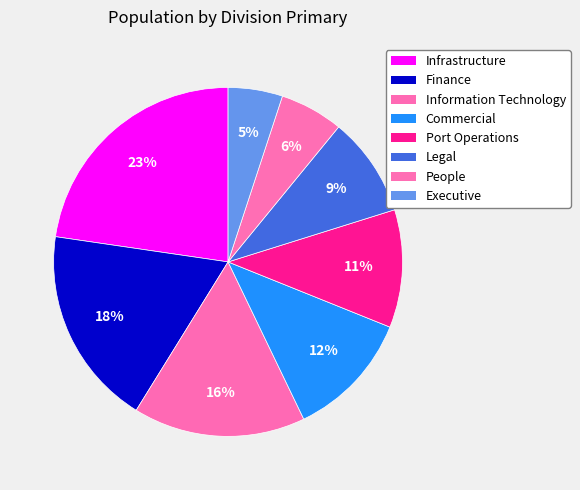

Which slice is the smallest?

Executive